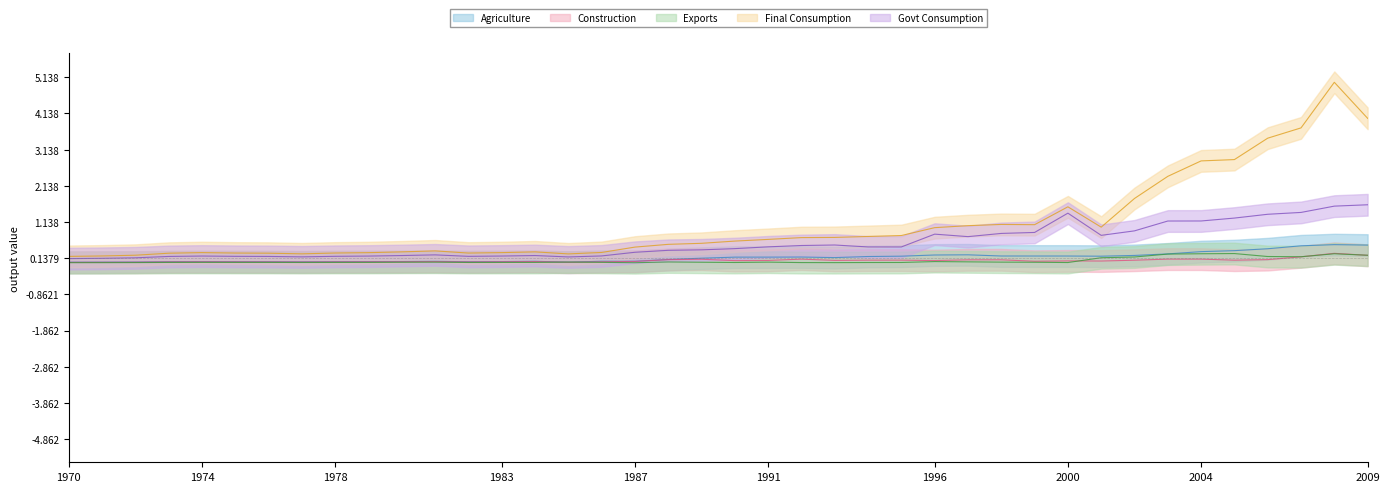

List the series in order of their peak value, highest first.

Final Consumption, Govt Consumption, Agriculture, Construction, Exports